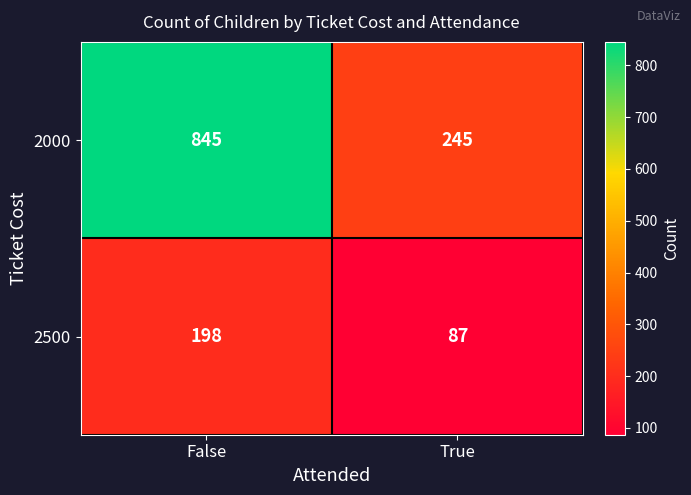

The 2000 series shows 428 at True. True or false?

False